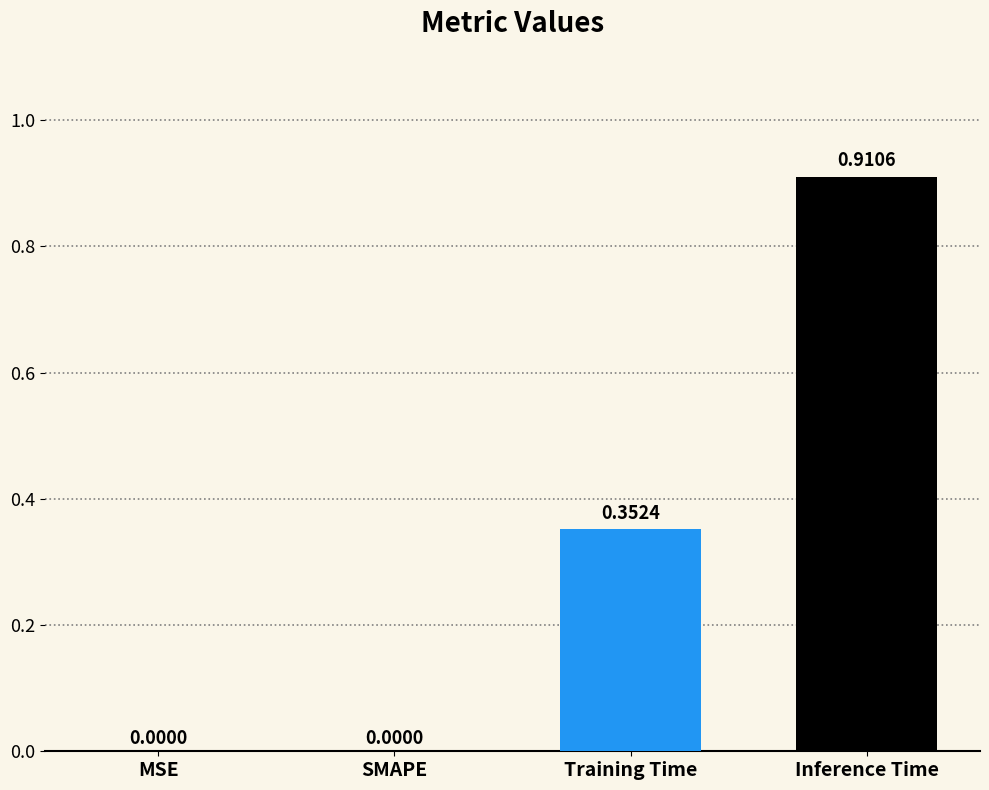

At which category does the chart reach its peak across all series?

Inference Time